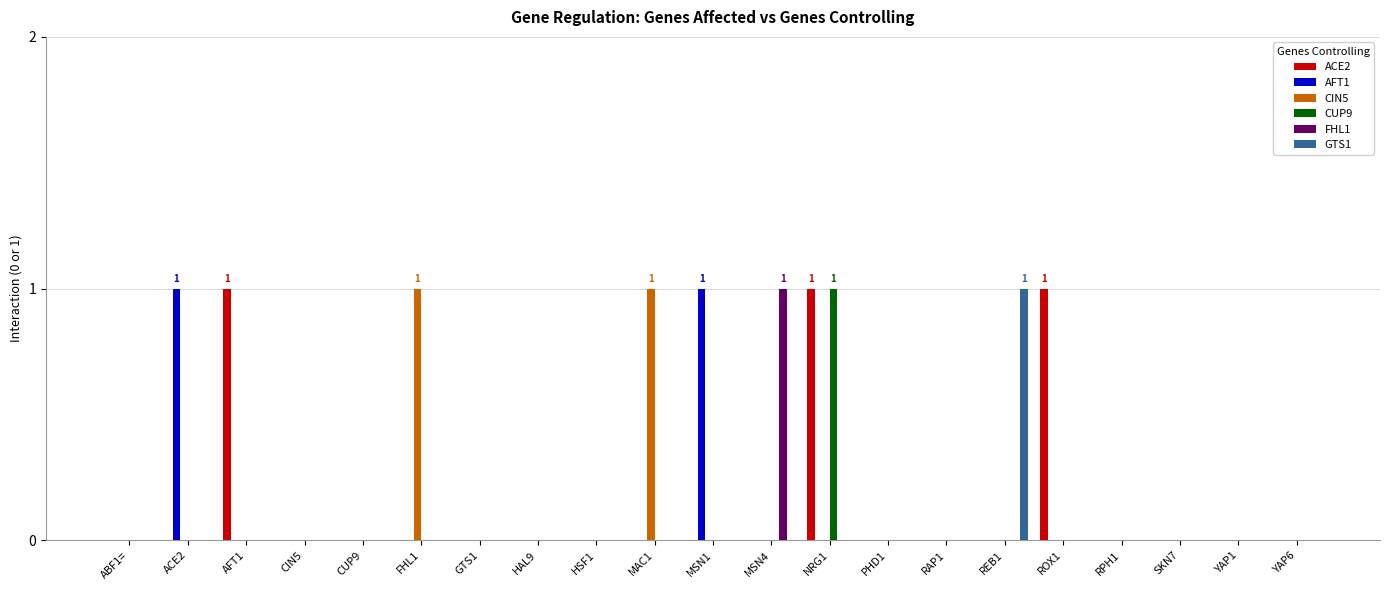

Between HSF1 and MSN4, which series saw the biggest shift?

FHL1